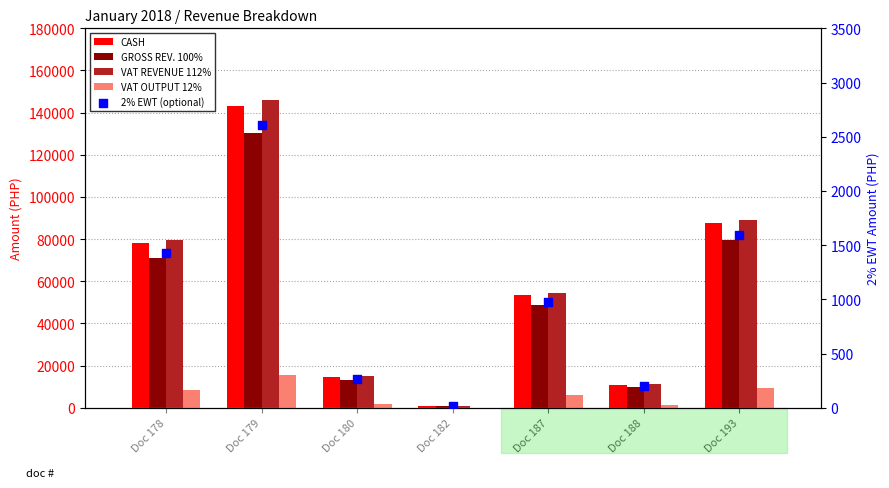

What is the total value across all series at Doc 188?

33435.7